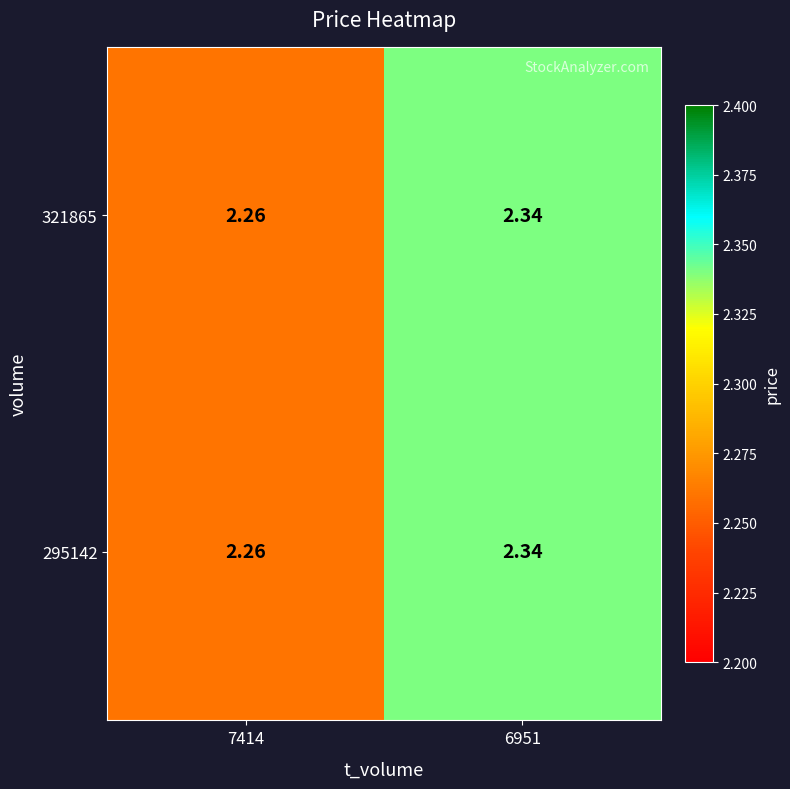

Is the value of 321865 at 6951 greater than the value of 295142 at 7414?

Yes